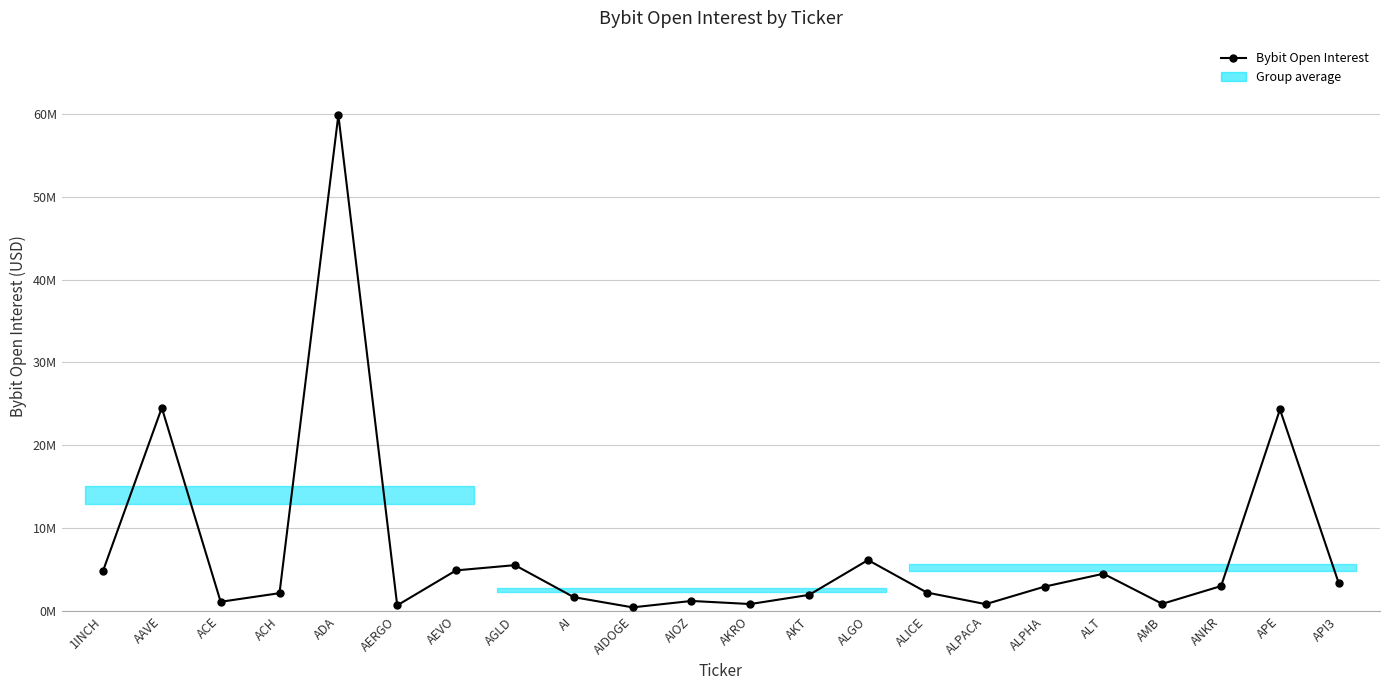

Which has a higher value, AKT or AERGO?

AKT